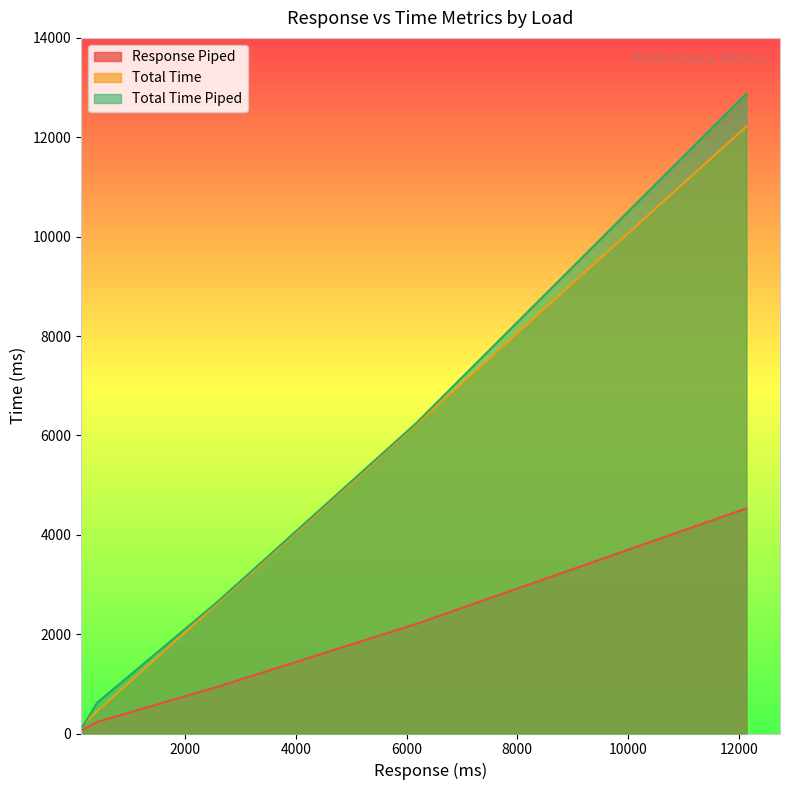

Which series ends up on top after the final intersection of Total Time Piped and Total Time?

Total Time Piped